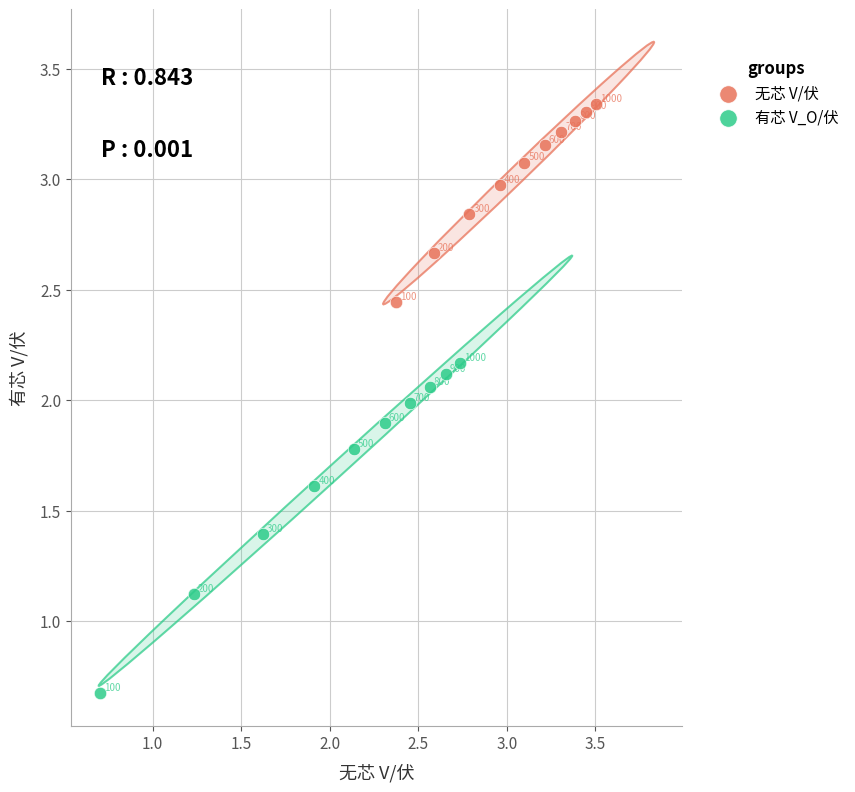

Which series contains the highest Y value?

无芯 V/伏